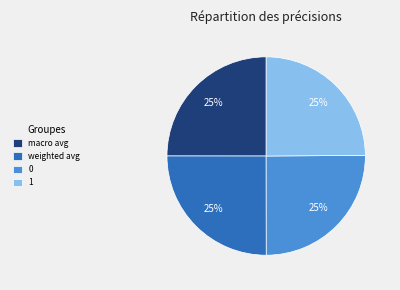

Count the number of slices in the pie.

4